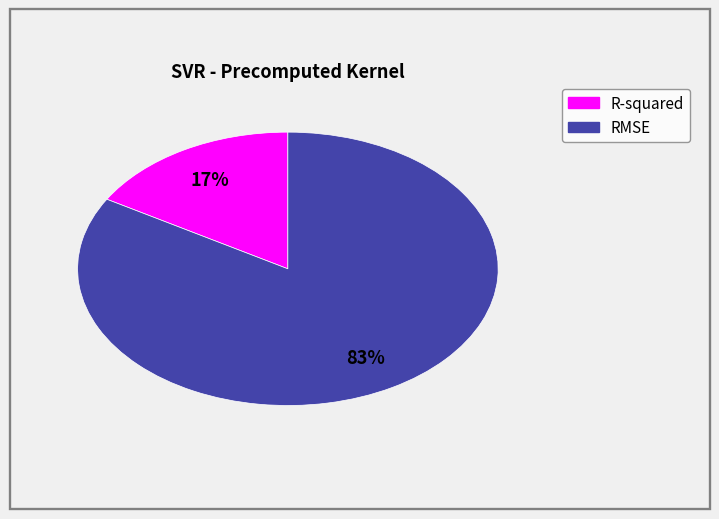

How many segments does this pie chart have?

2